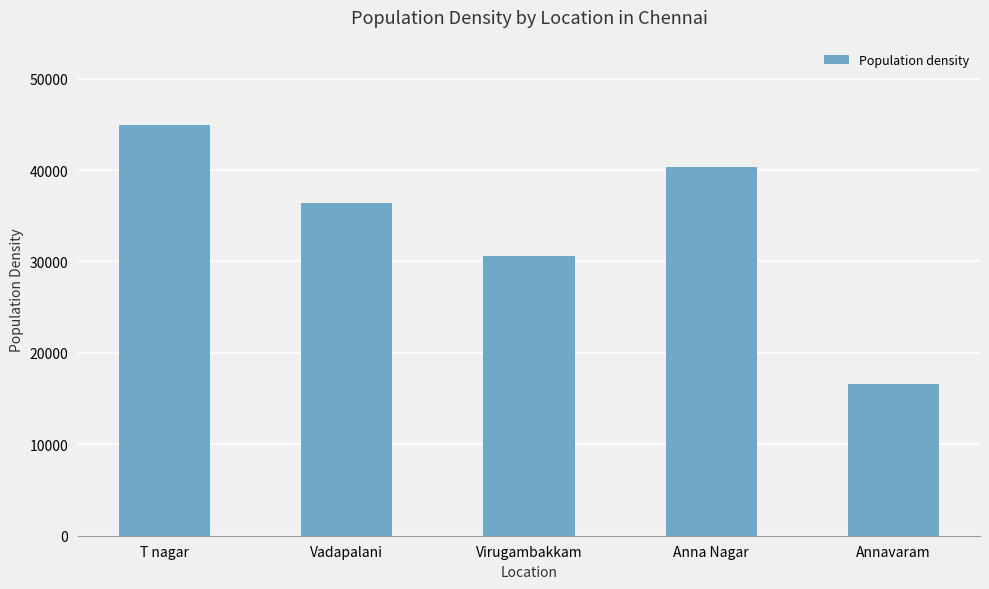

Count the number of categories in the chart.

5